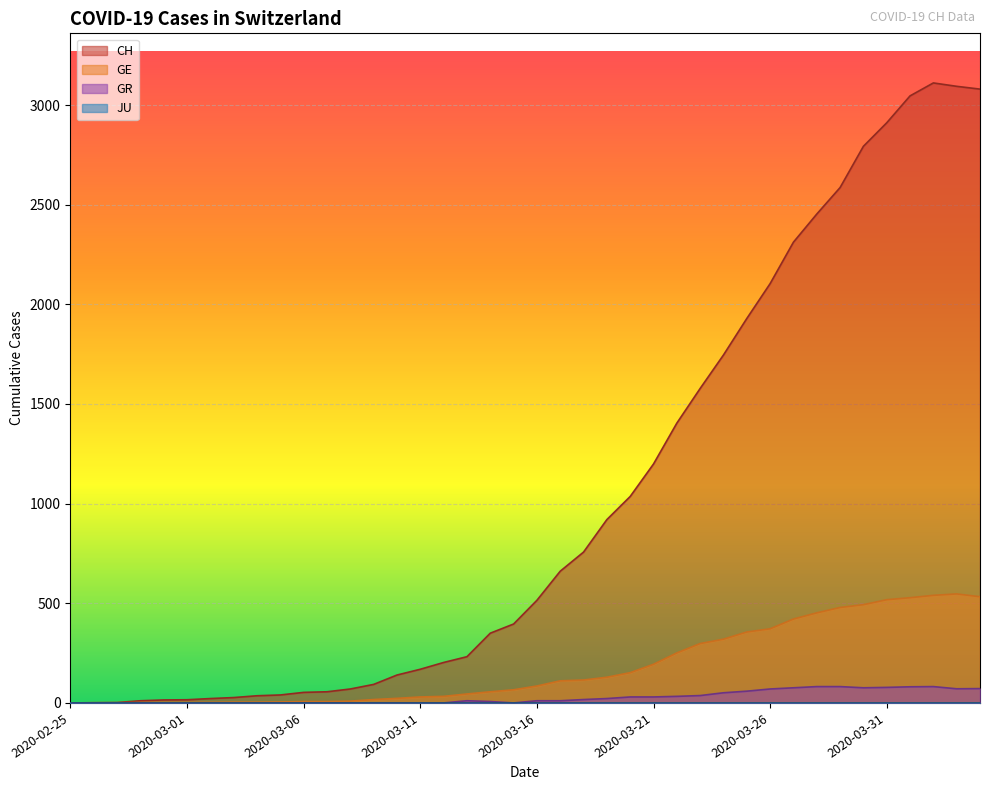

Which series has the largest total across all categories?

CH